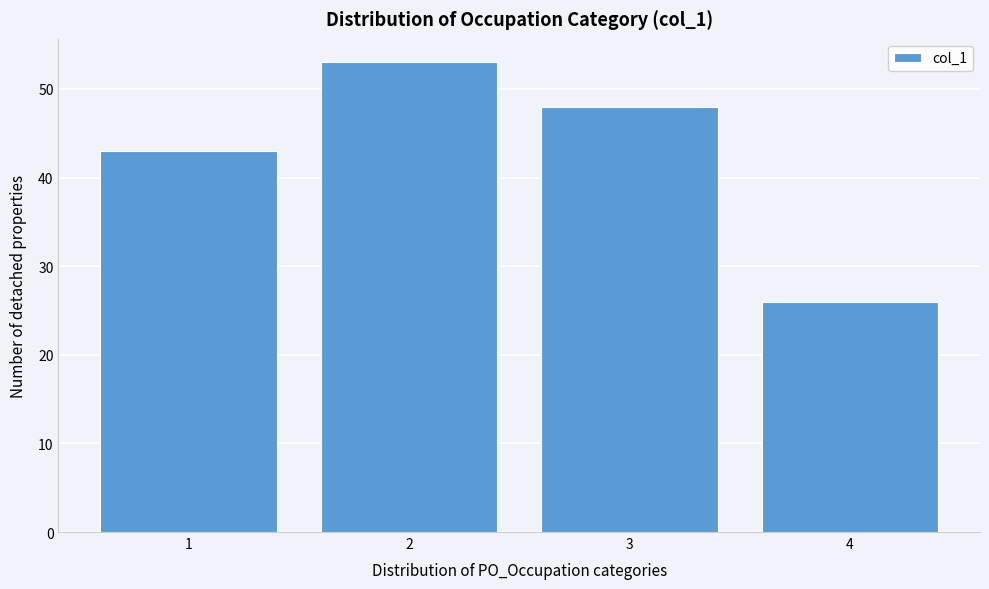

How tall is the bar that spans 0.5 to 1.5 on the x-axis? The values are not printed on the chart, so give them approximately, as read against the axis.

43